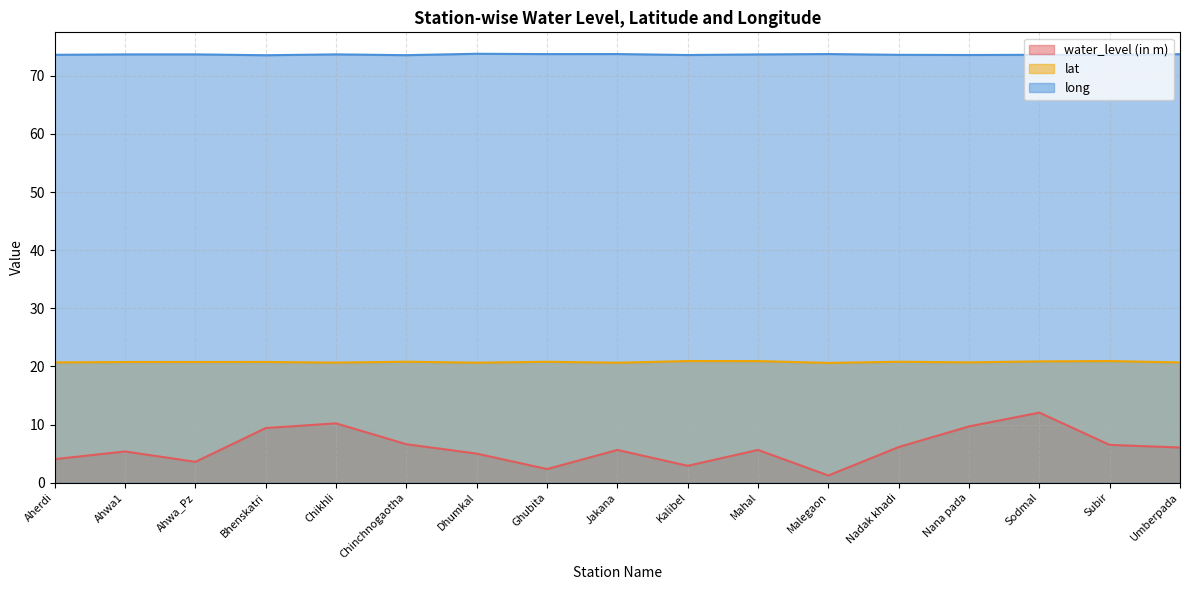

What is the label of the 15th point from the right?

Ahwa_Pz